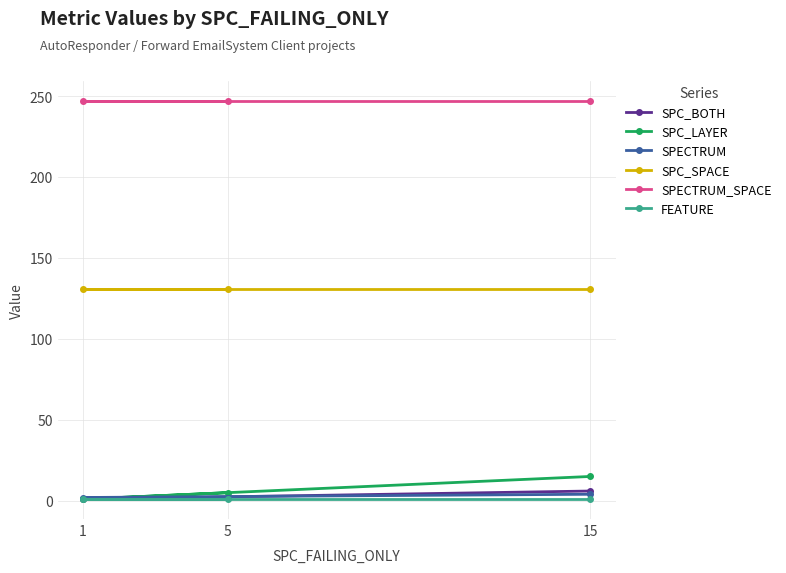

True or false: SPECTRUM_SPACE has a value of 391 at 1.

False